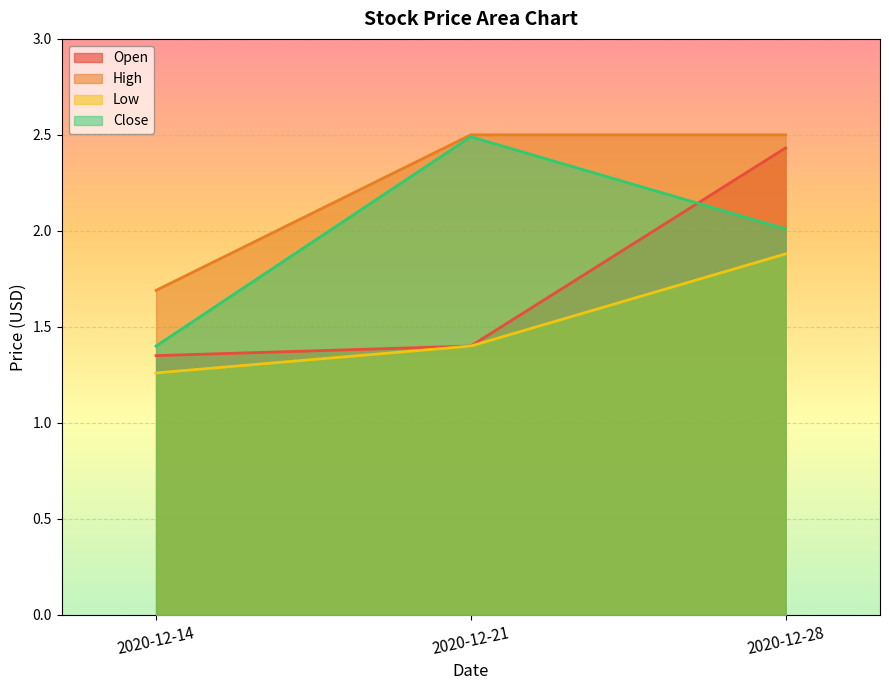

What value does the Open series have at 2020-12-28?

2.4